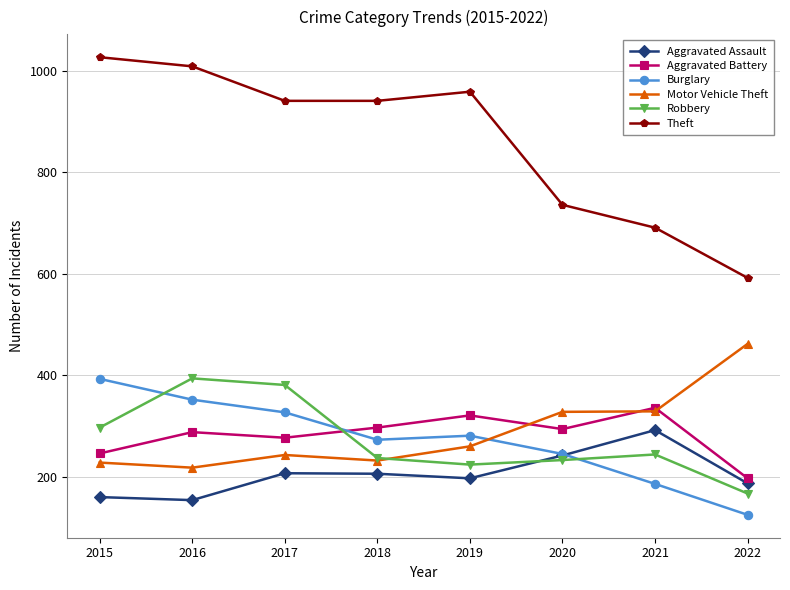

How many data points does each series have?

8